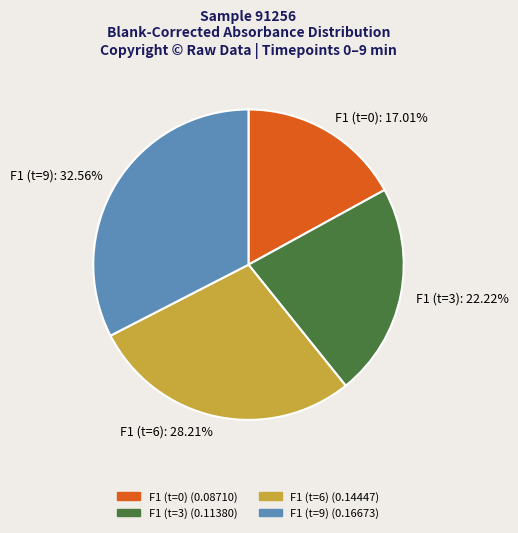

Is there a majority slice in this chart?

No